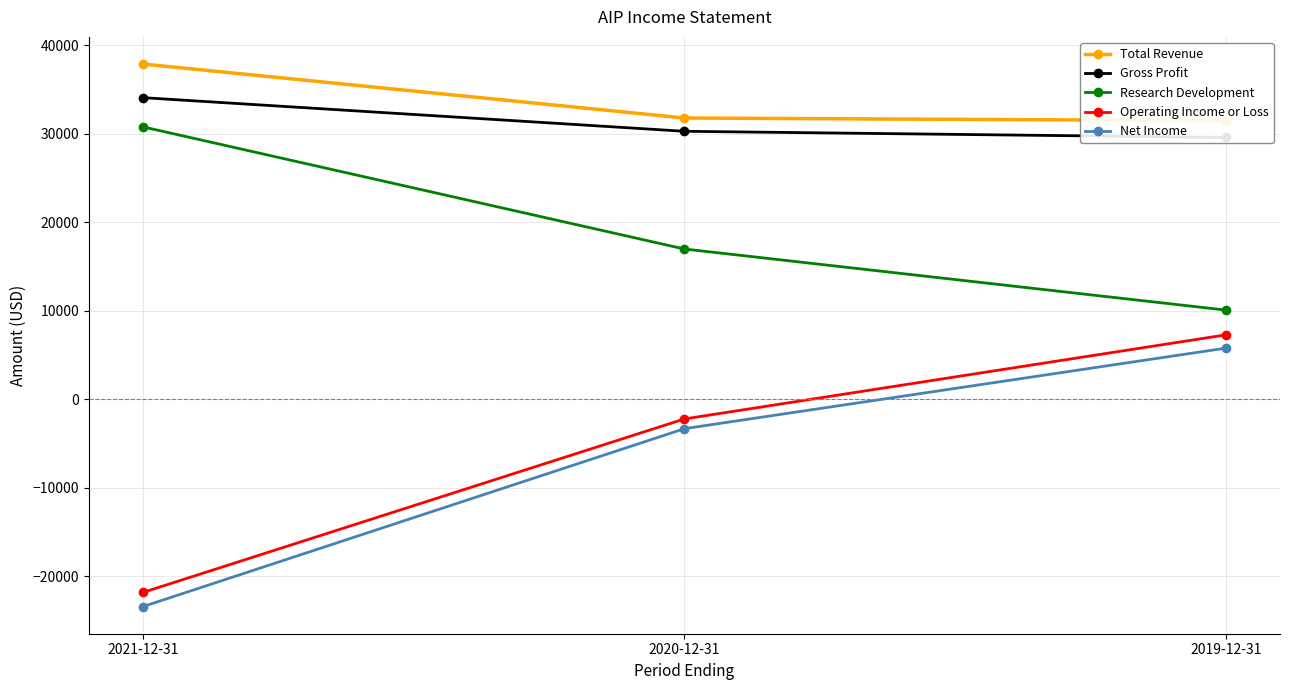

Is it true that Research Development equals 5051 at 2019-12-31?

False